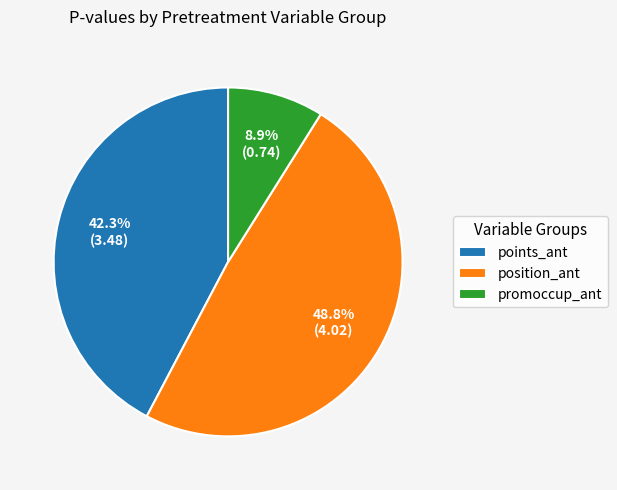

Between position_ant and promoccup_ant, which is larger?

position_ant